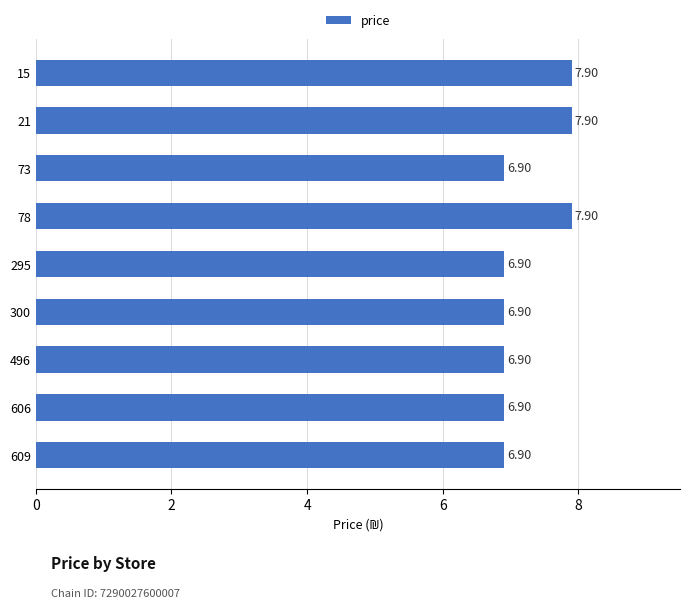

What is the sum of all values?

65.1